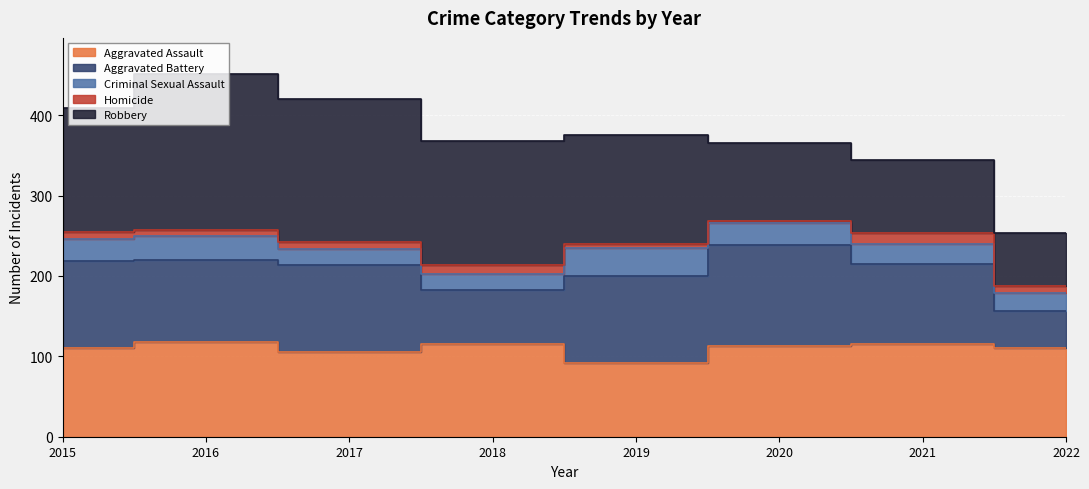

Which category has the lowest value across all series?

2020